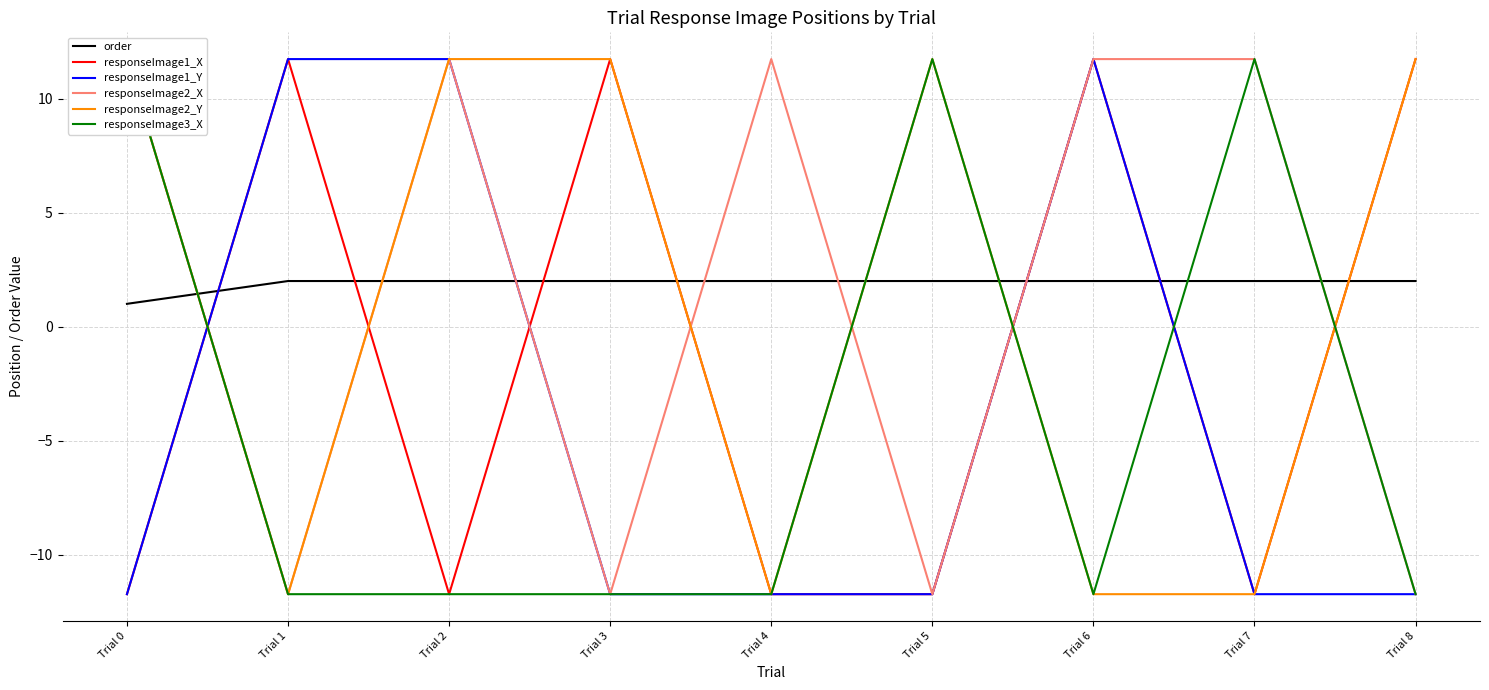

What is the difference between the responseImage1_X values at Trial 3 and Trial 2?

23.5